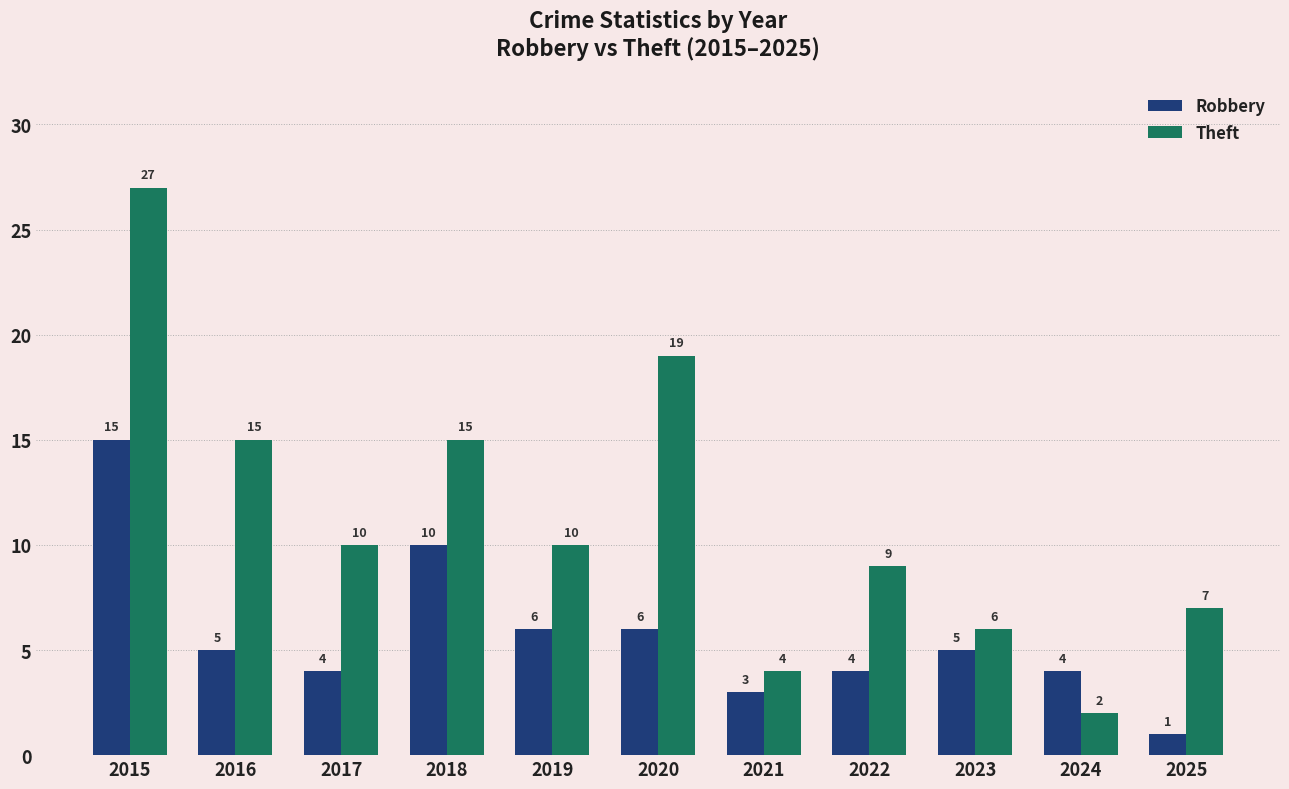

Read the Robbery value at 2022, to the nearest 5.

5